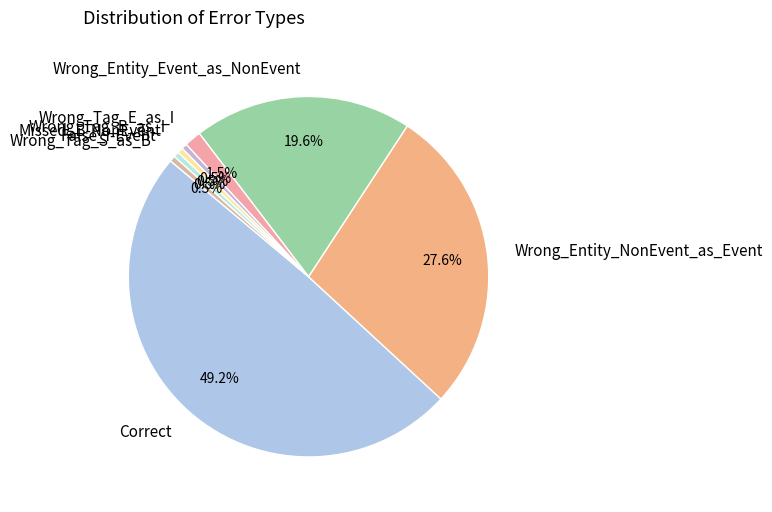

Which slice is the largest?

Correct